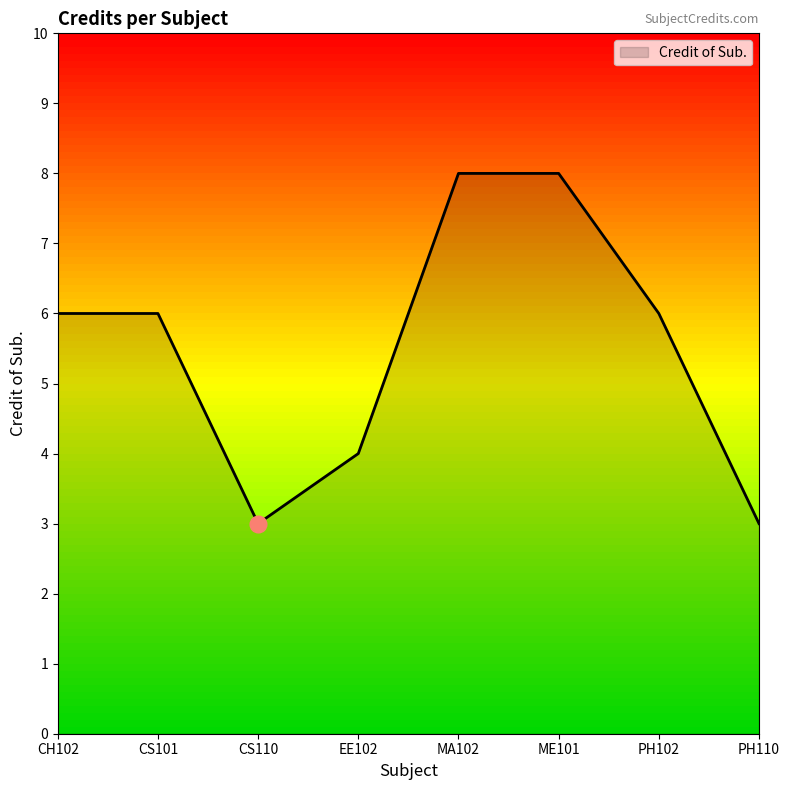

How many interior local valleys (lower than both neighbors) does the data have?

1